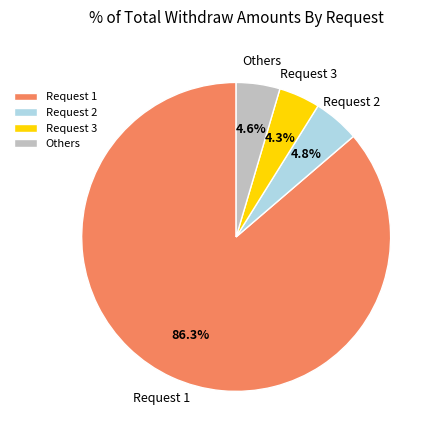

Which has a higher value, Others or Request 1?

Request 1